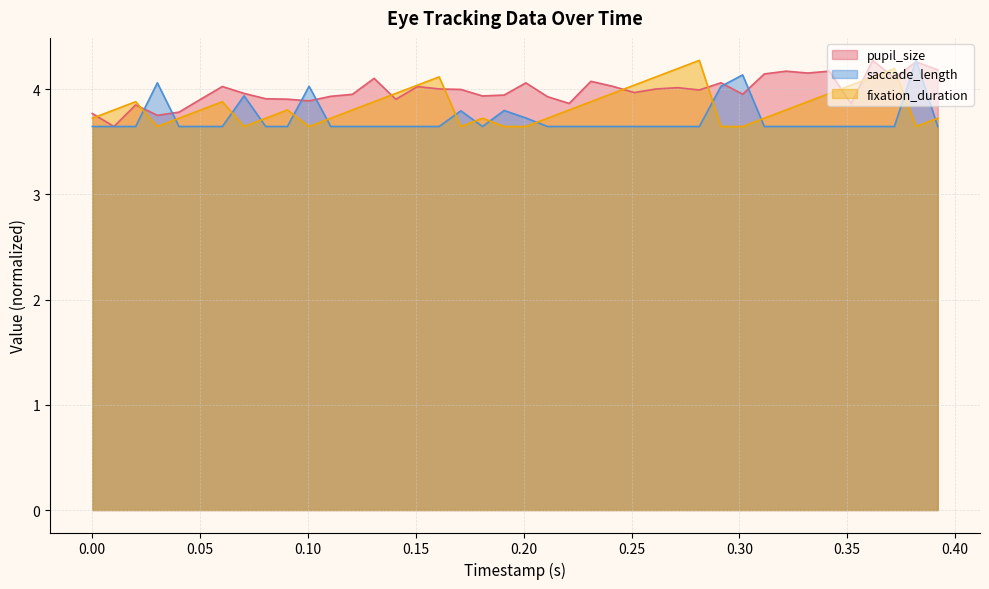

Which label corresponds to the largest value in the chart?

0.36180904522613067